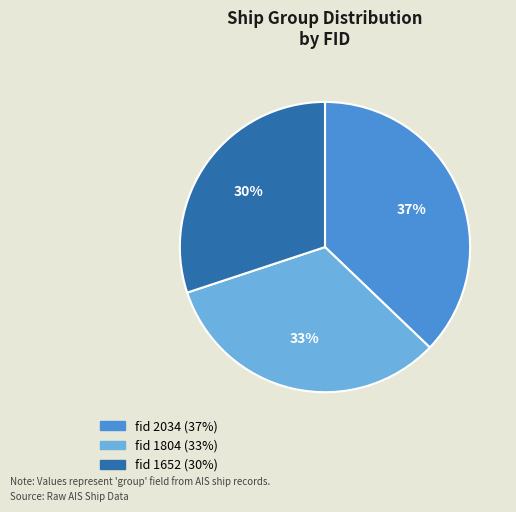

Does any single category account for the majority?

No